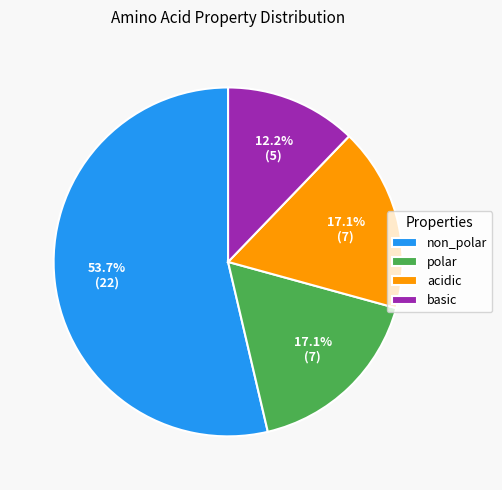

How much of the chart is everything except acidic?

82.9%